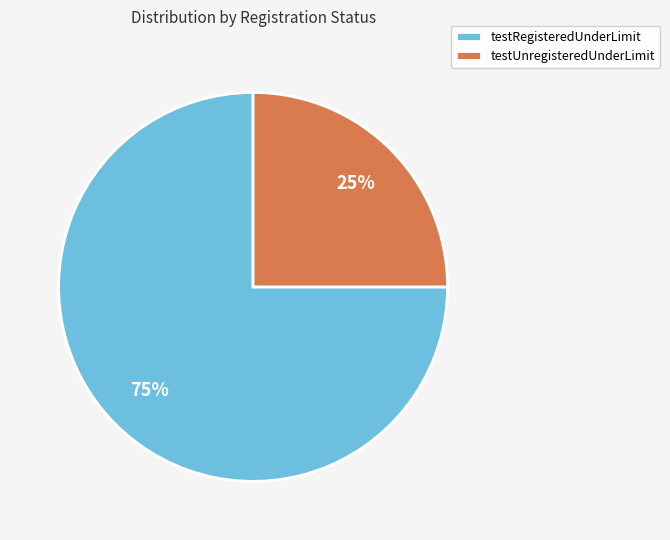

Rank the categories by value from lowest to highest.

testUnregisteredUnderLimit, testRegisteredUnderLimit